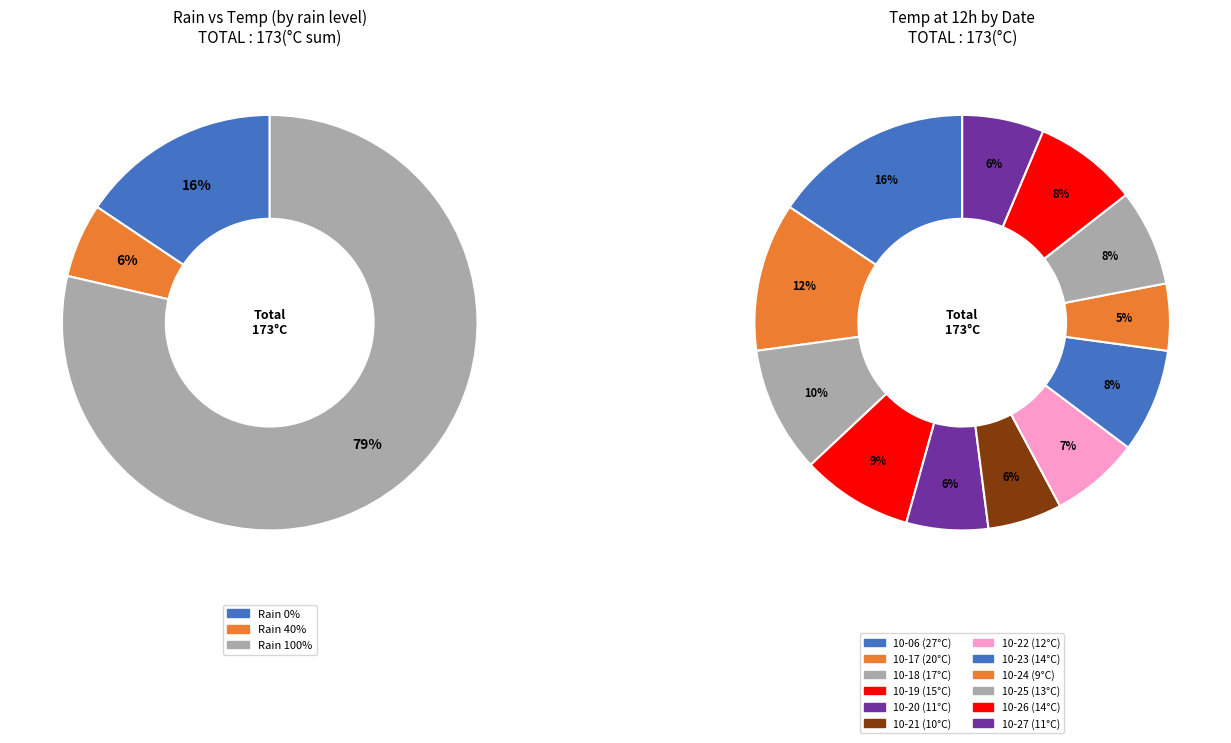

To the nearest percent, what is the average slice percentage?

8%